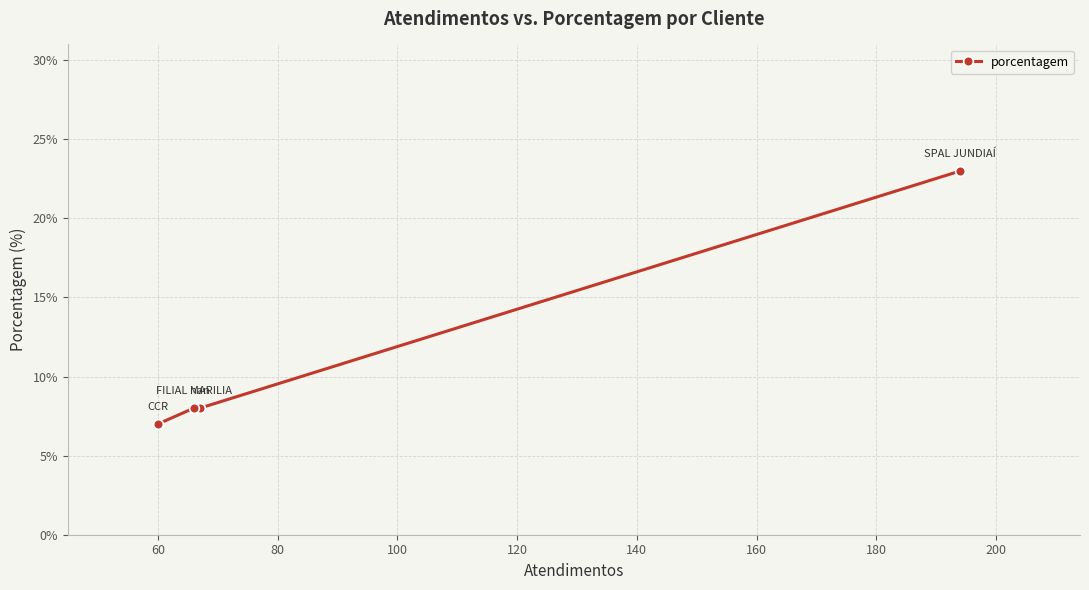

What is the greatest value displayed?

23